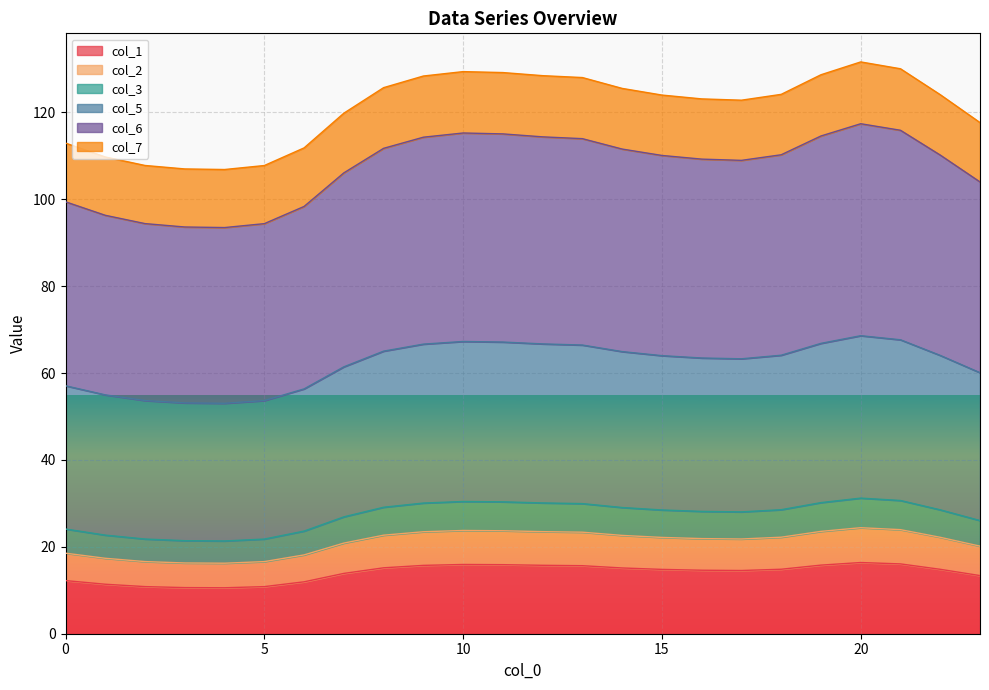

What is the difference between the maximum and minimum values in the col_5 series?

24.8